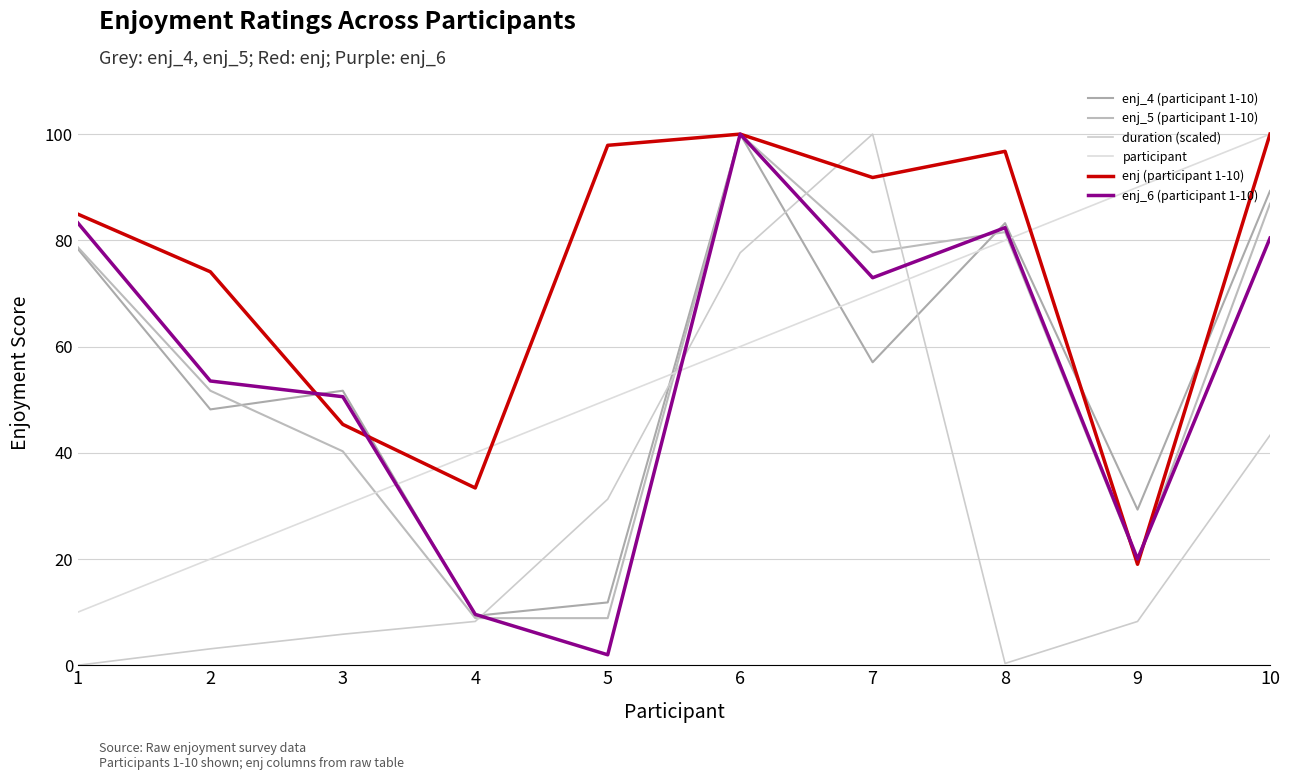

What is the average value of the duration (scaled) series?

27.8